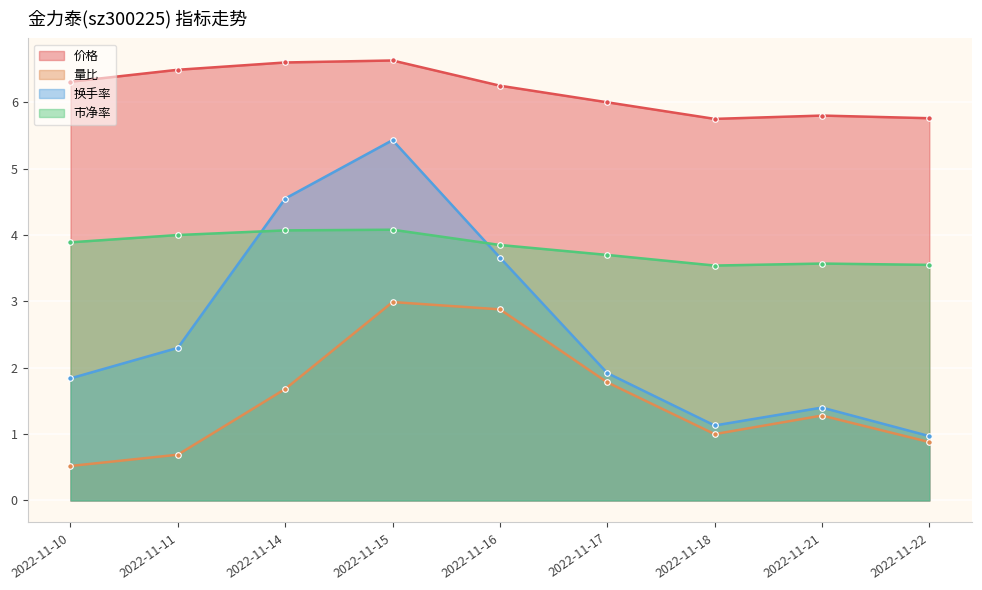

Rank the series at 2022-11-14 from highest to lowest value.

价格, 换手率, 市净率, 量比